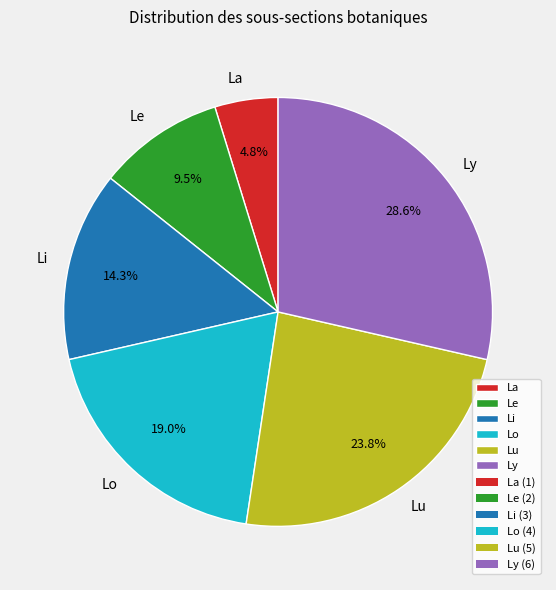

Count the number of slices in the pie.

6